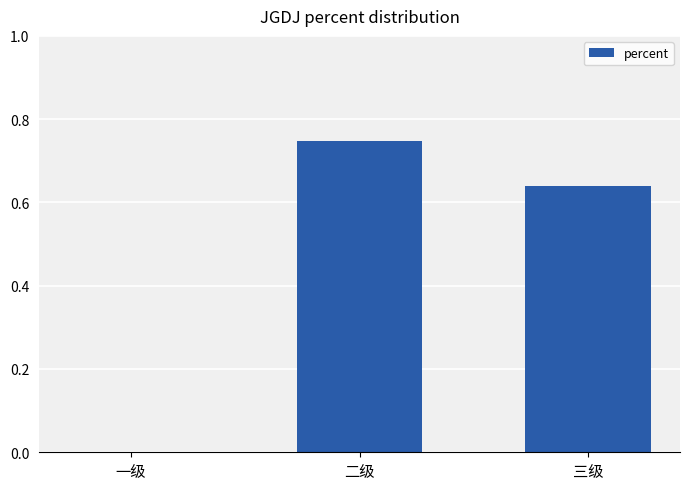

The chart shows a value of 0.3 at 一级. True or false?

False